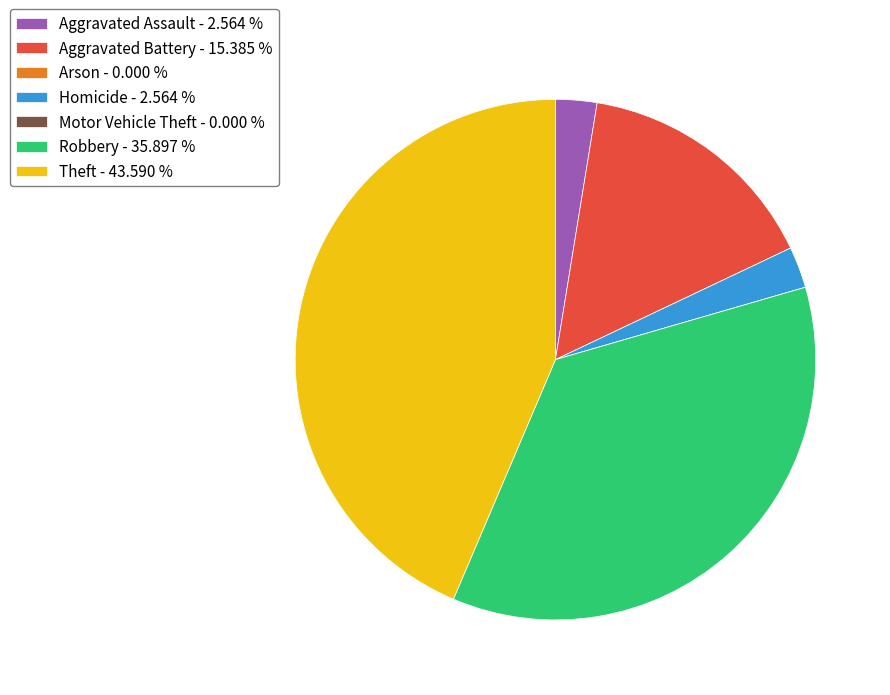

Is there a majority slice in this chart?

No